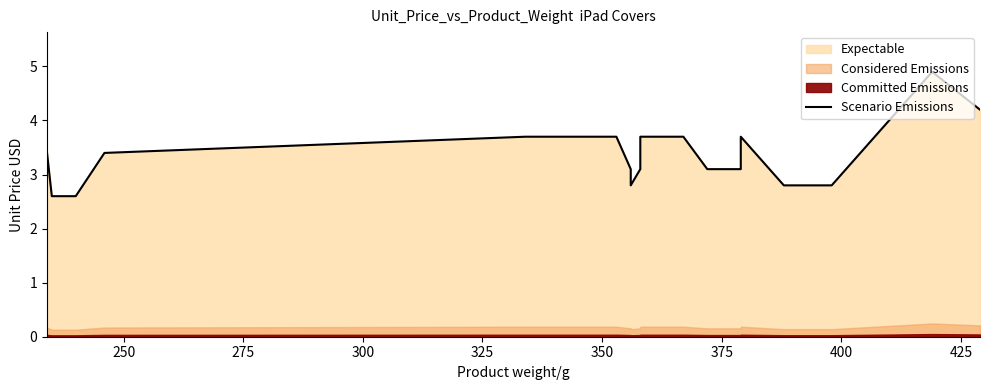

What is the value of the 1st point from the left?

3.4